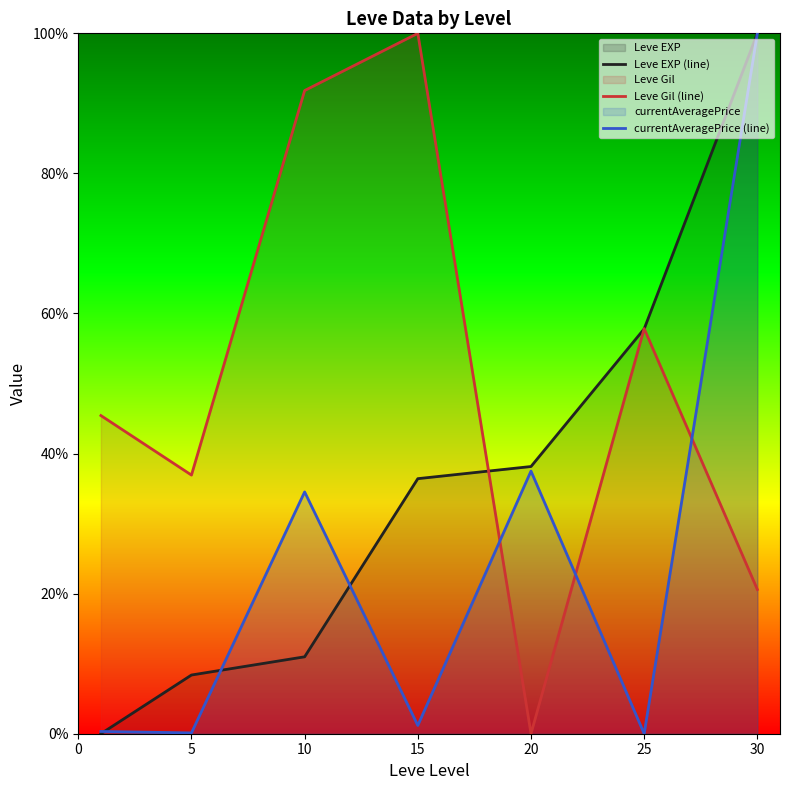

List the series in order of their peak value, lowest first.

Leve EXP (line), Leve Gil (line), currentAveragePrice (line)